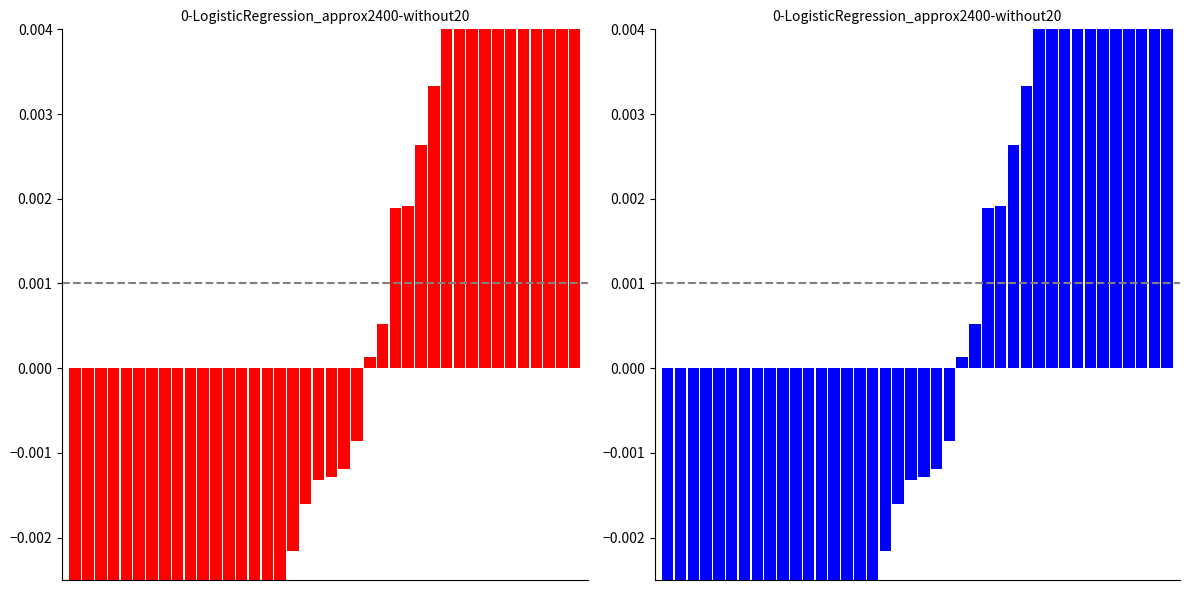

The value of length_km (left) at 3 is -0.0. True or false?

False